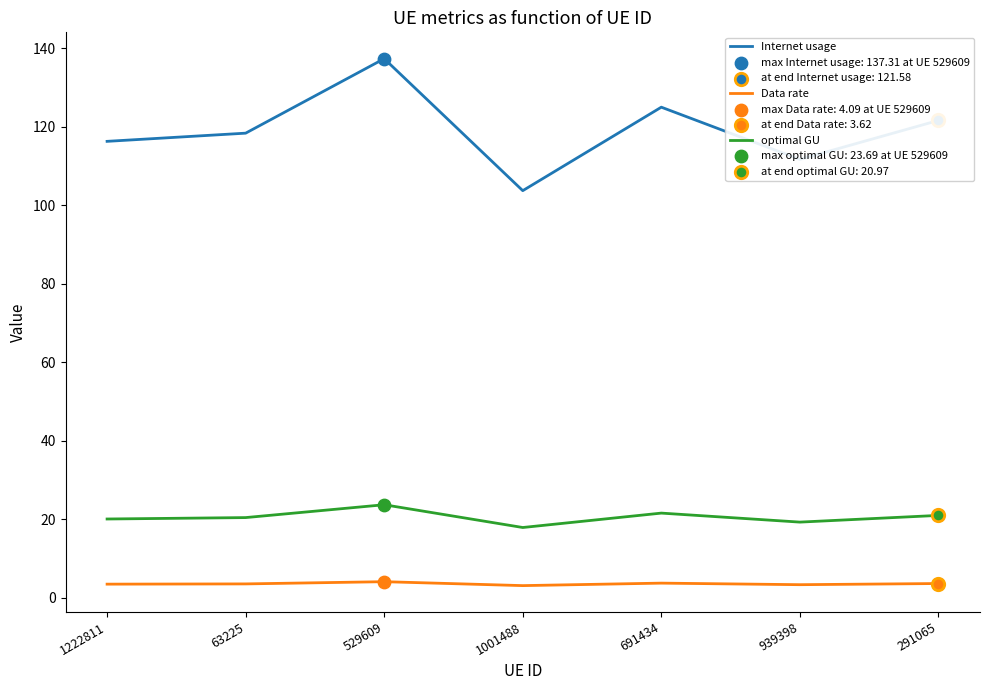

Is the value of Internet usage at 1222811 greater than the value of Data rate at 691434?

Yes